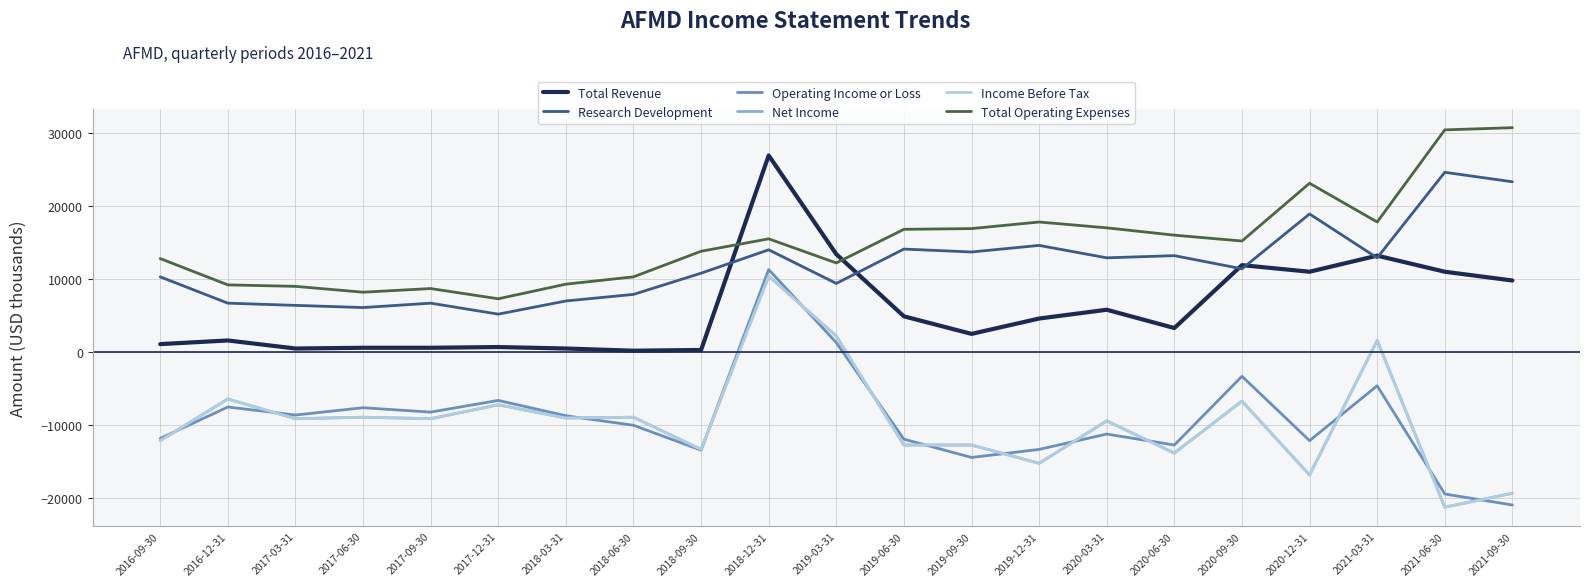

How many interior local valleys does the Income Before Tax series have?

8